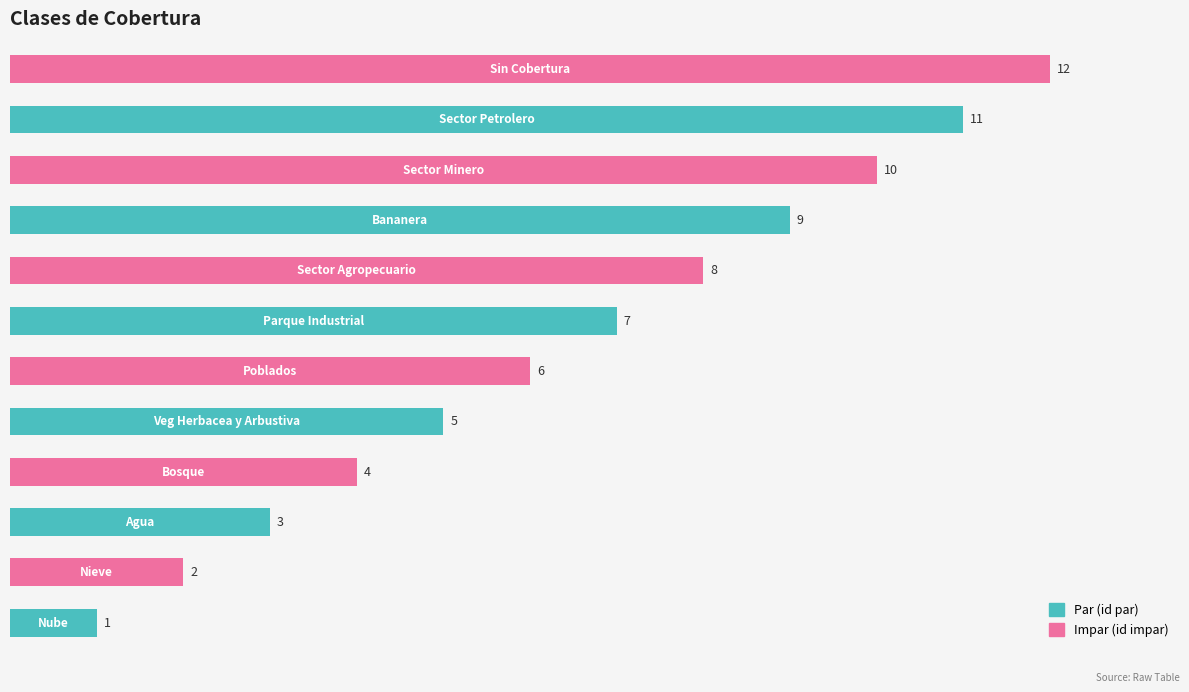

How many bars are there in total?

12